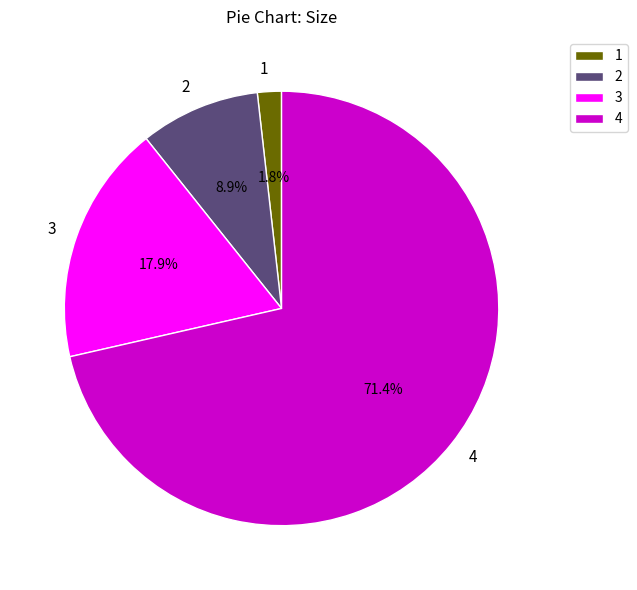

How many segments does this pie chart have?

4